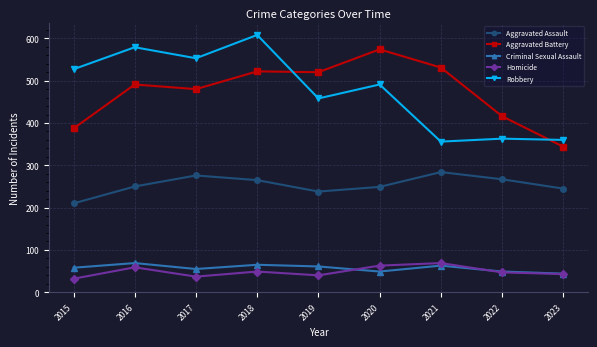

What is the spread (max minus min) of values at 2016?

520